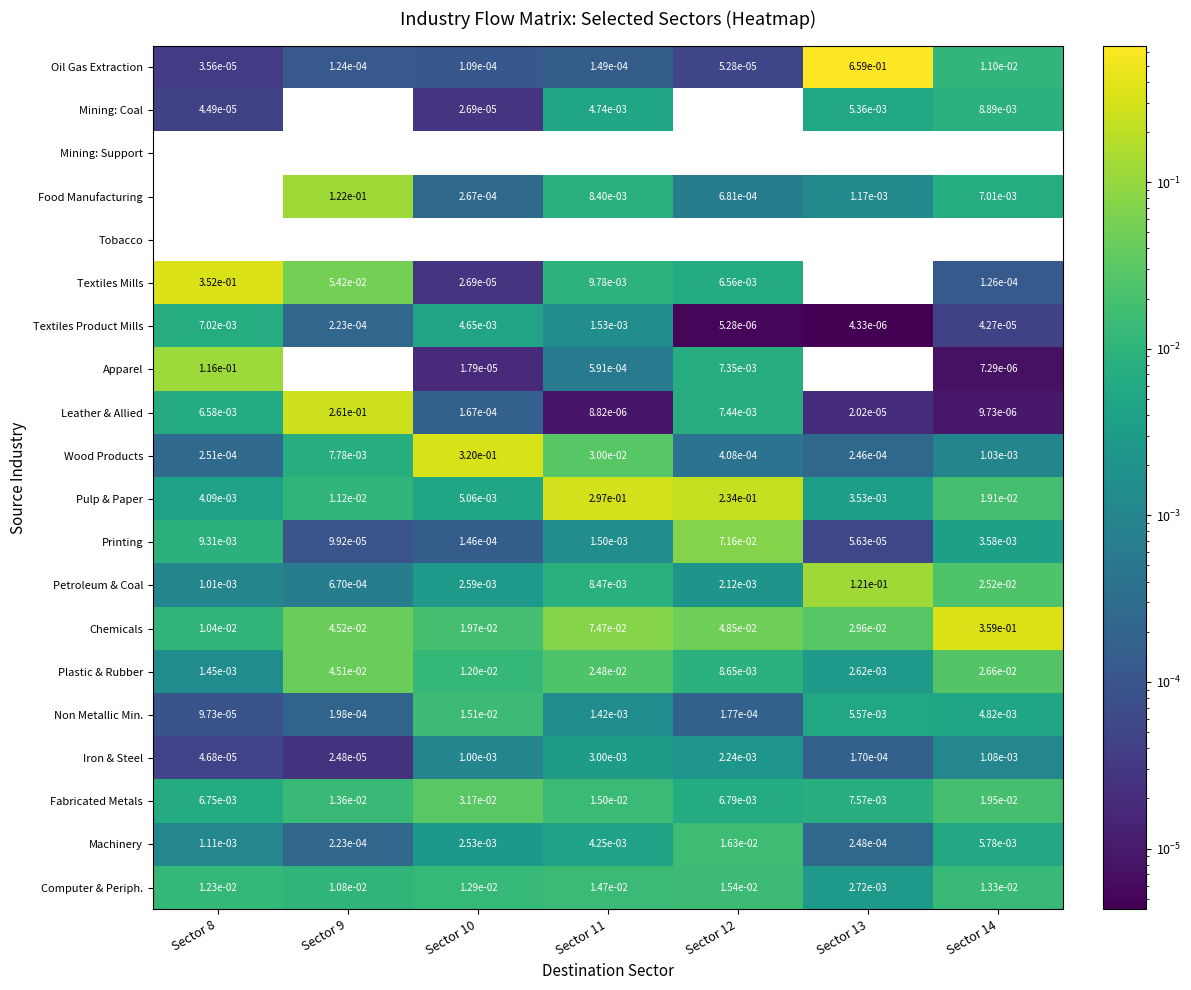

What is the spread (max minus min) of values at Sector 8?

0.4